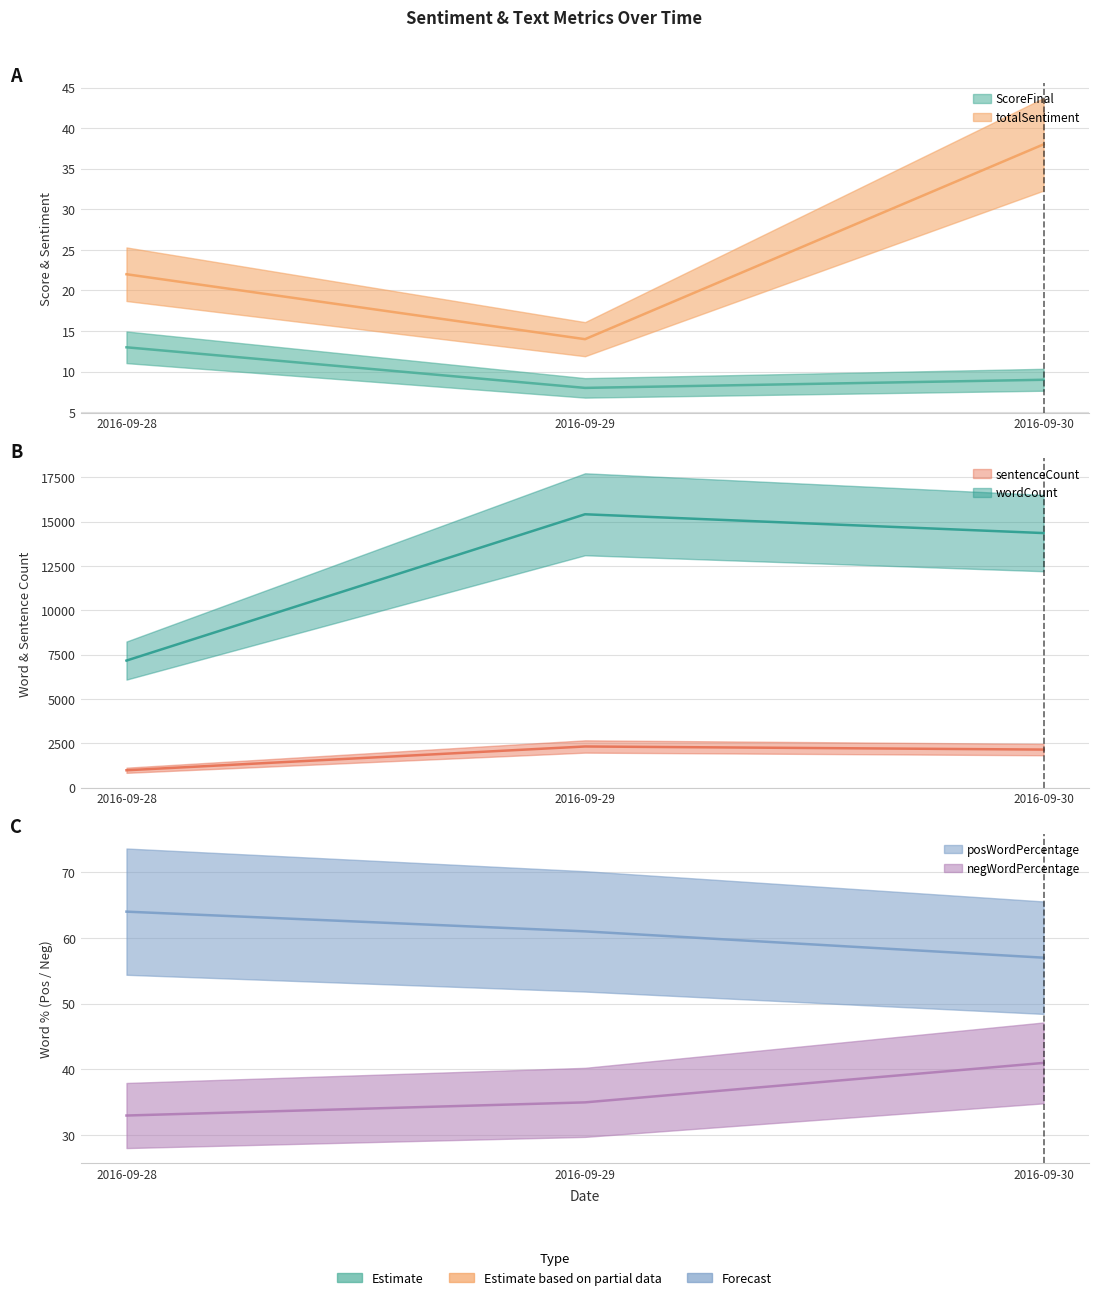

How many lines are shown in the chart?

6